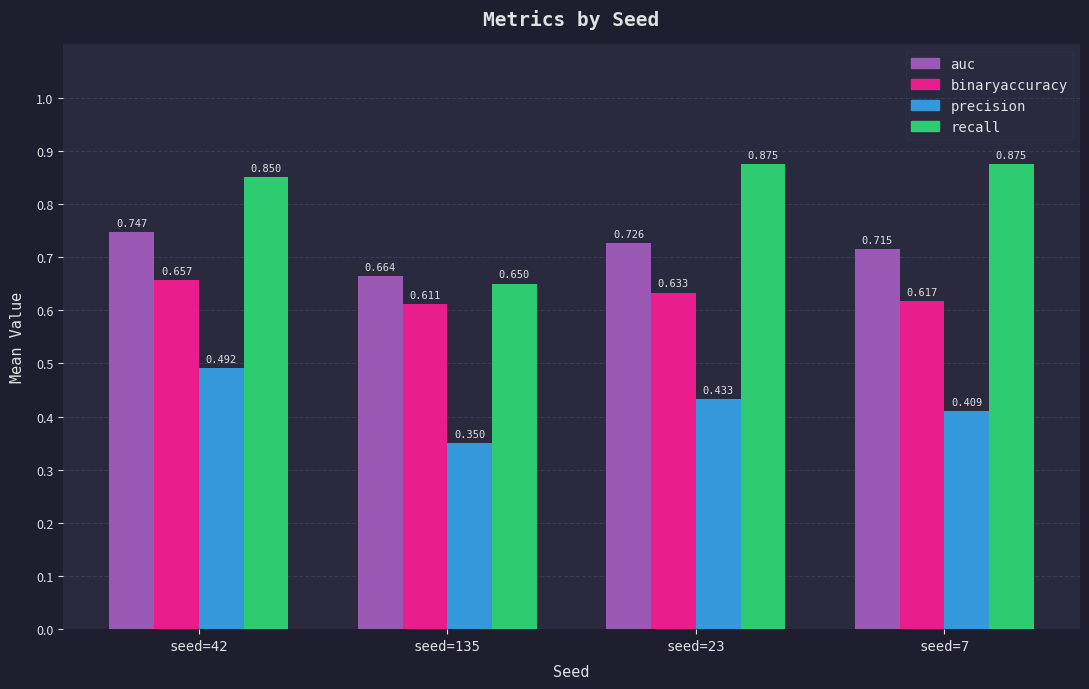

Which series has the largest total across all categories?

recall